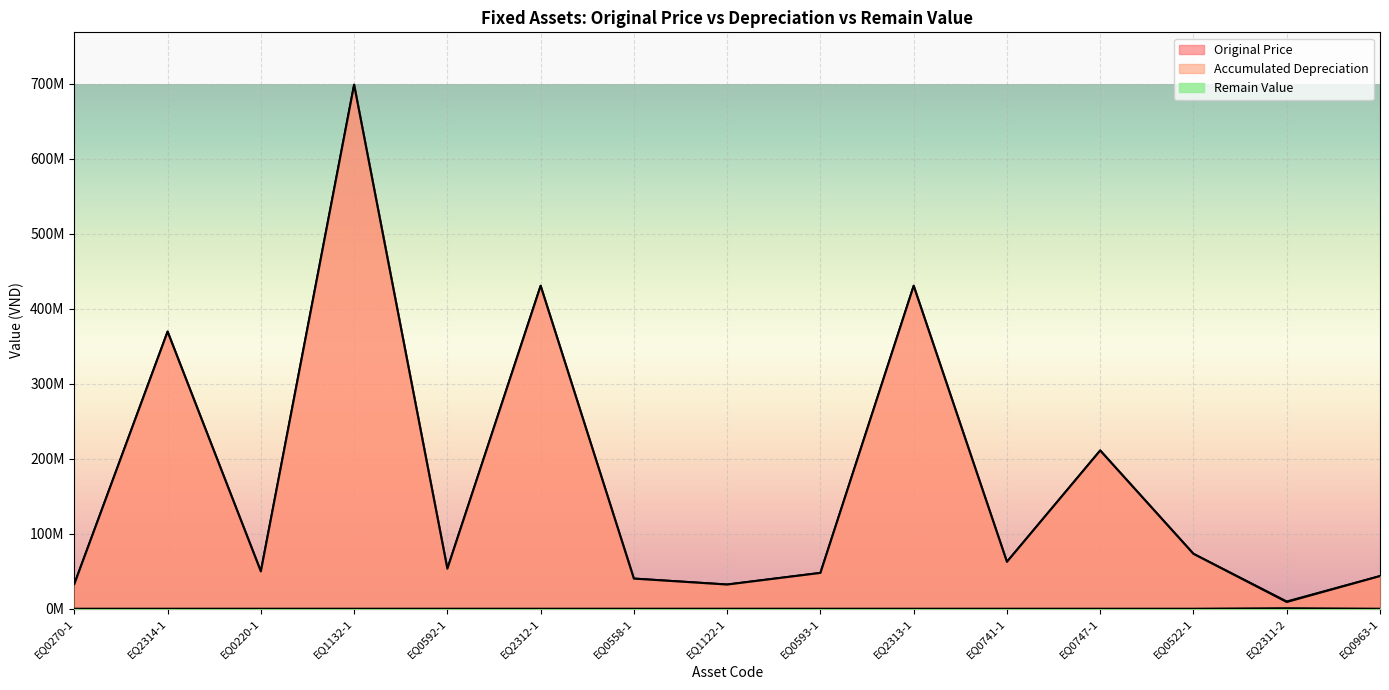

What are all the series names shown in the legend?

Original Price, Accumulated Depreciation, Remain Value